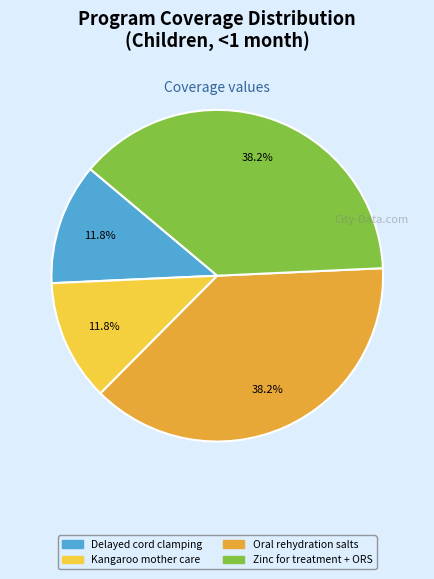

Does any single category account for the majority?

No